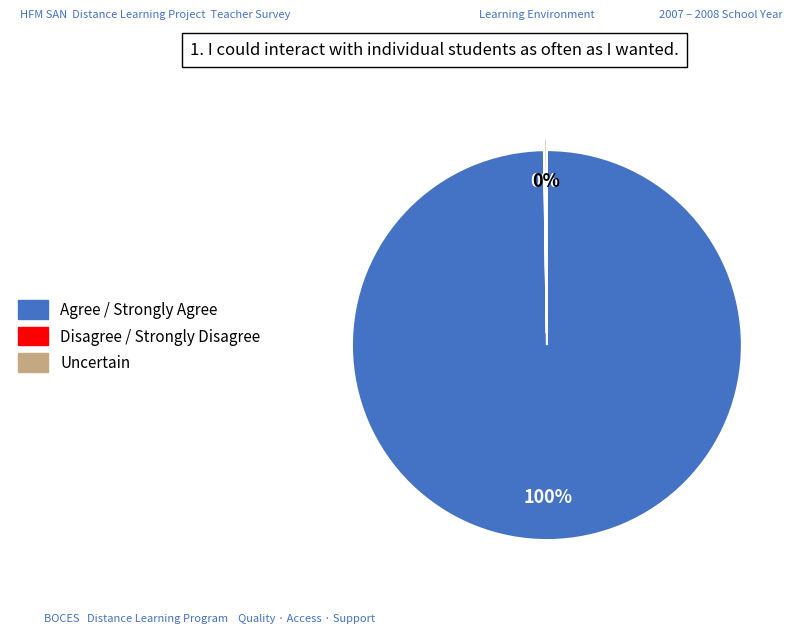

Which category has the biggest portion of the pie?

Agree / Strongly Agree